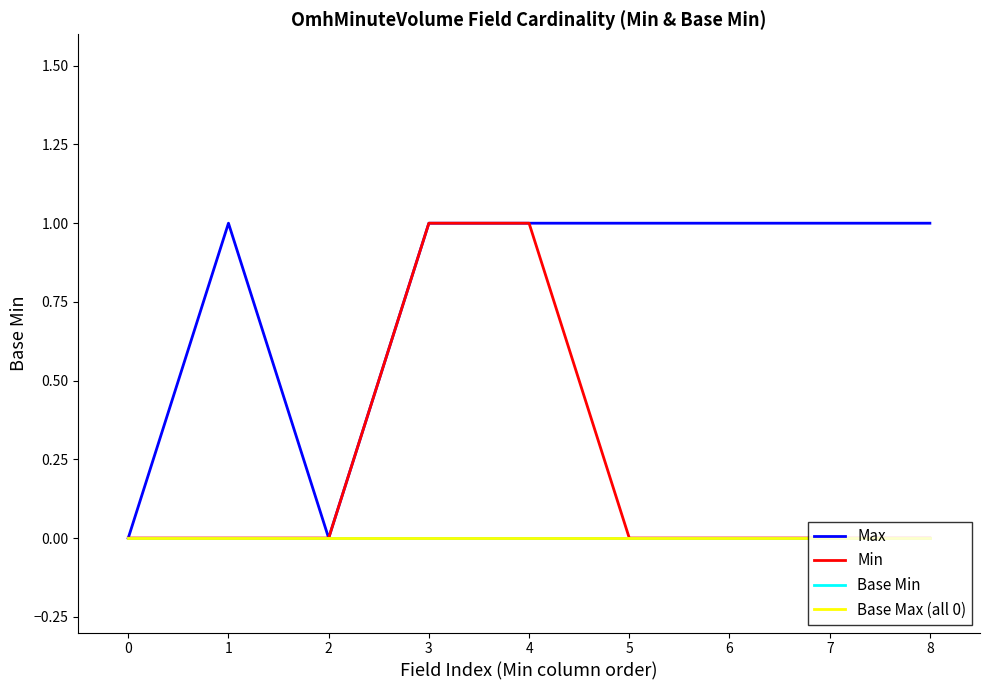

True or false: Max and Min intersect in this chart.

False